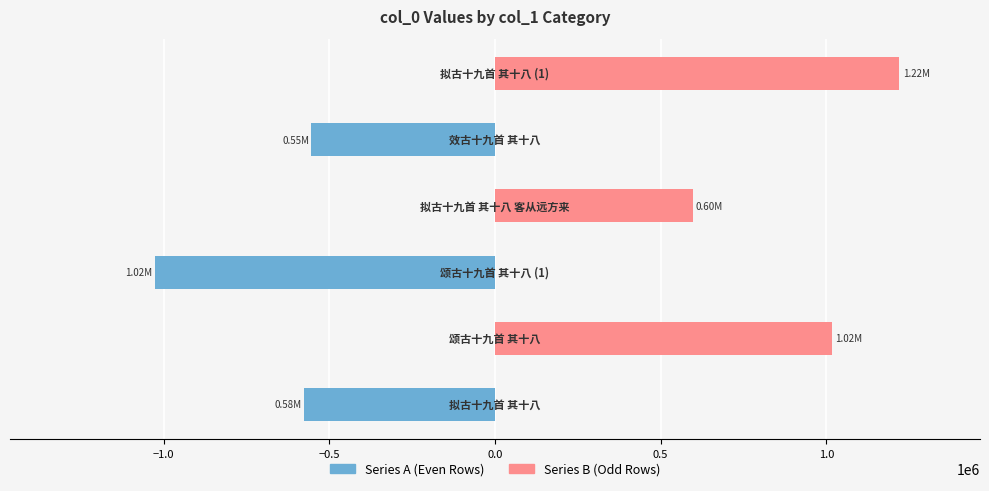

At 0.5, list the series in order from largest to smallest.

Series B (Odd Rows), Series A (Even Rows)